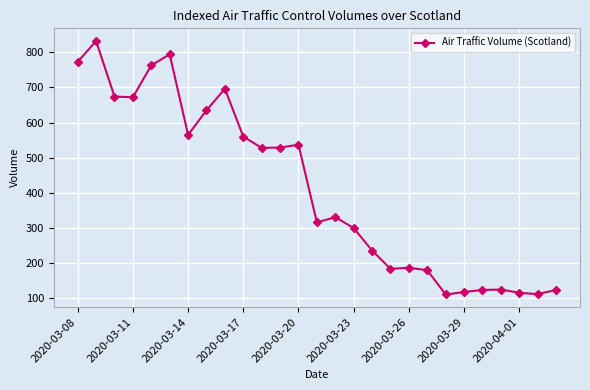

What is the difference between the maximum and second lowest values?

720